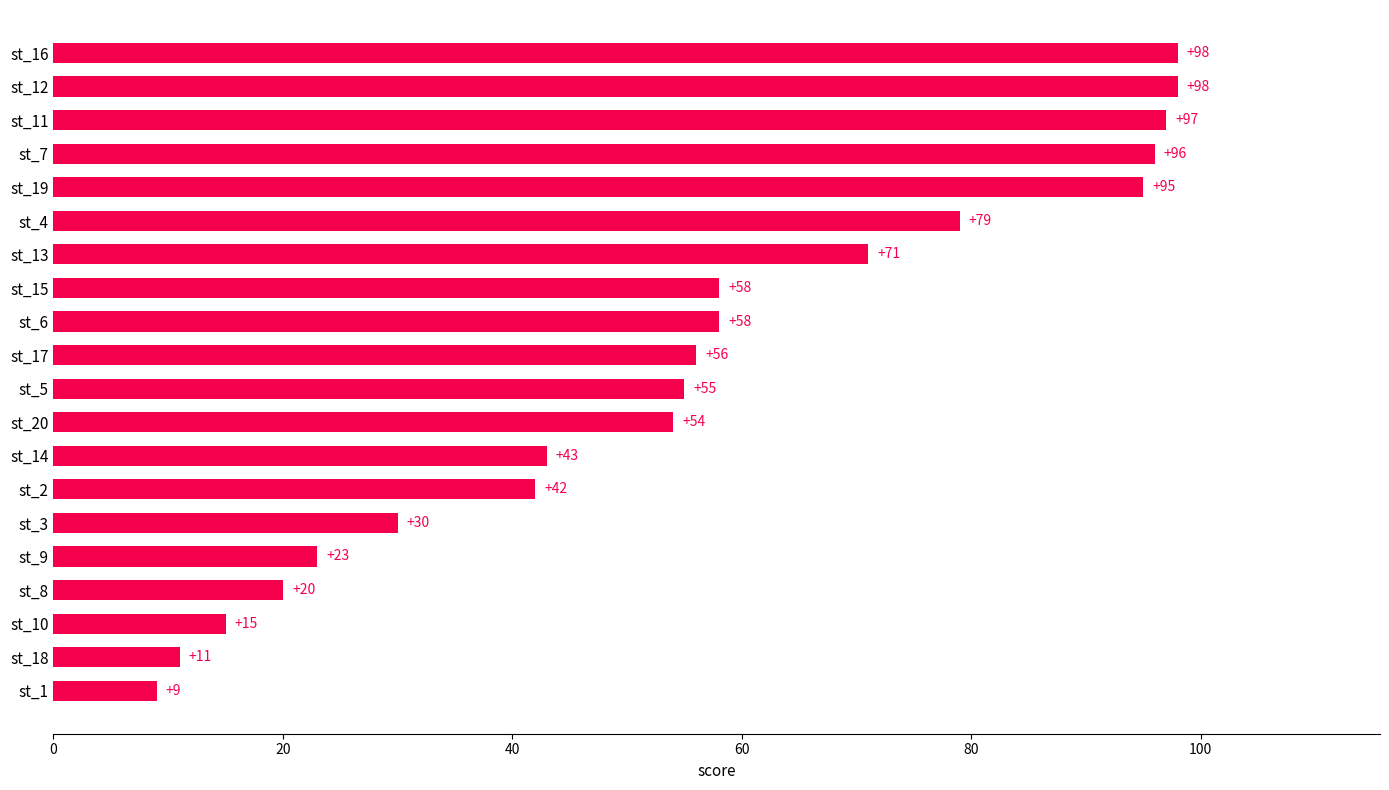

Which has a higher value, st_8 or st_7?

st_7